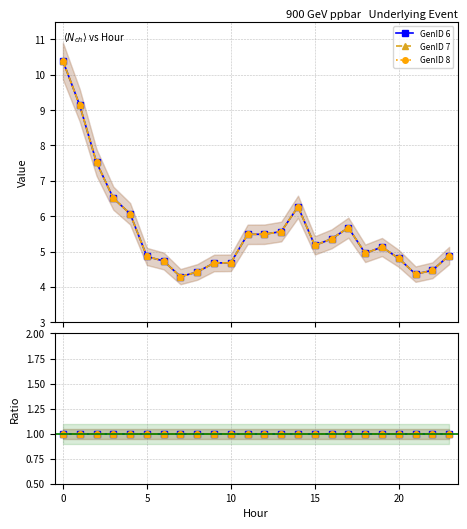

True or false: GenID 6 and GenID 7 cross at least once.

False